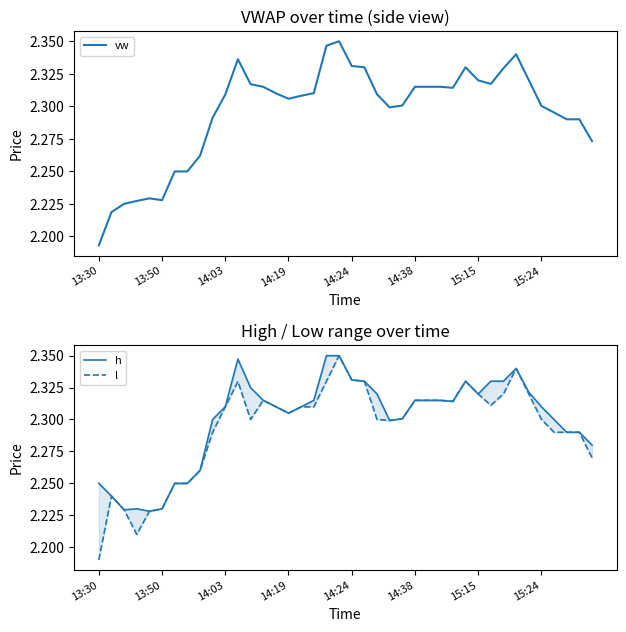

What is the sum of all h values?

92.0